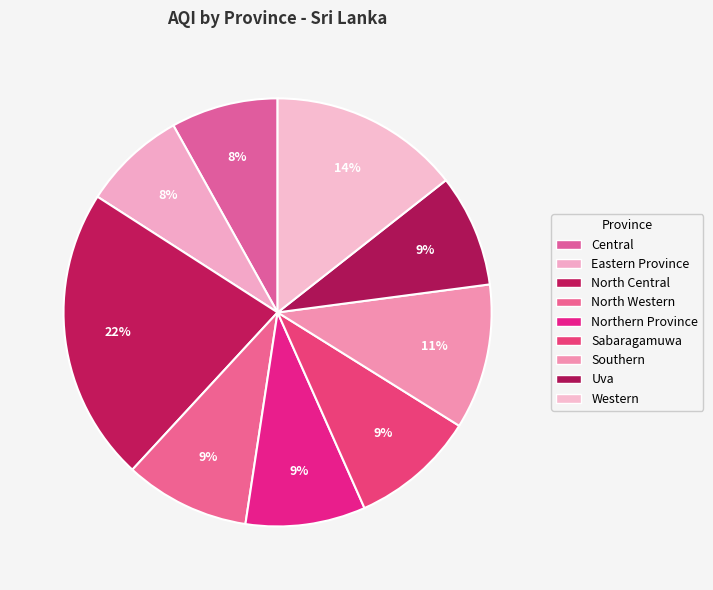

To the nearest percent, what percentage of the pie is Sabaragamuwa?

9%